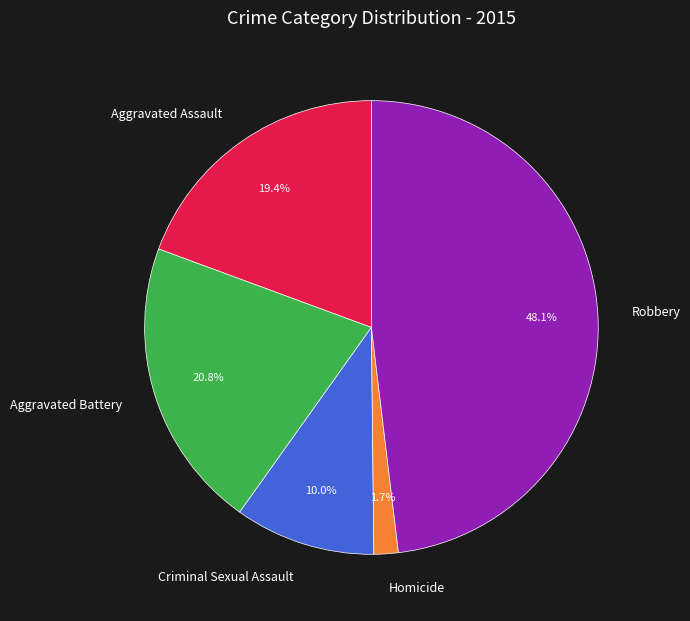

To the nearest percent, what is the difference between the Criminal Sexual Assault and Homicide slice percentages?

8%